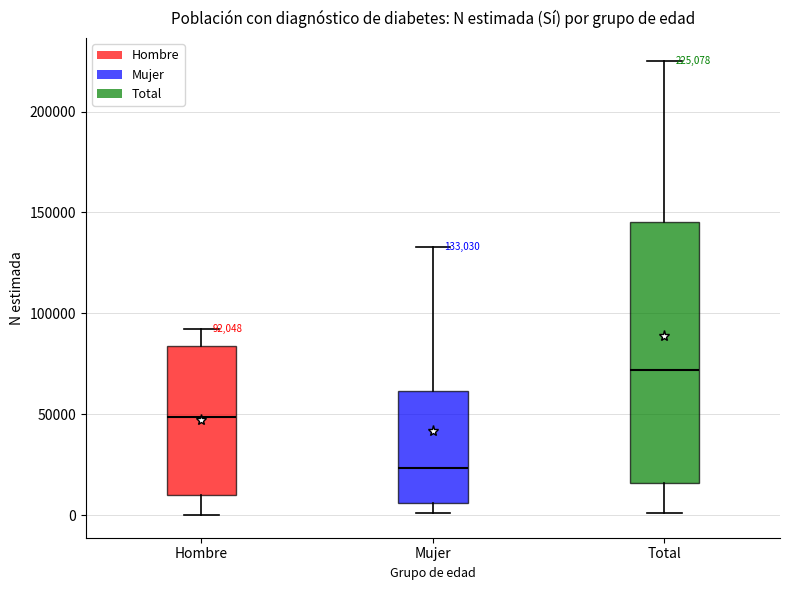

Which box has the highest median line?

Total